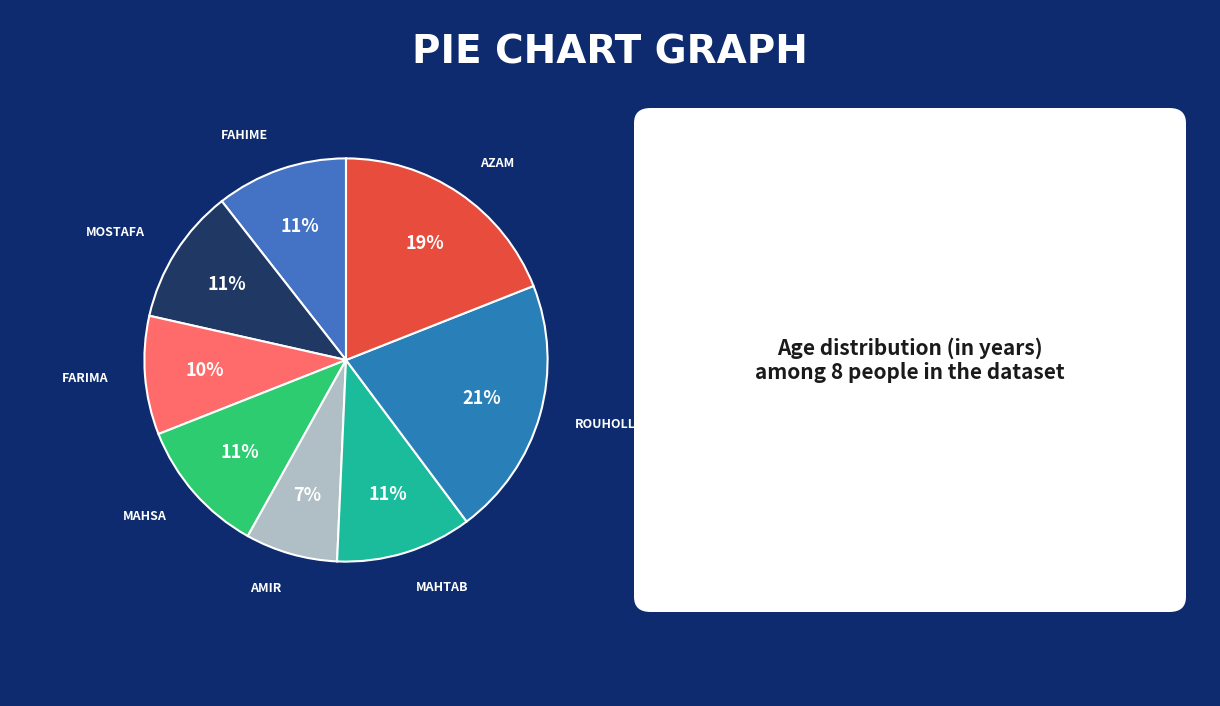

How many segments does this pie chart have?

8